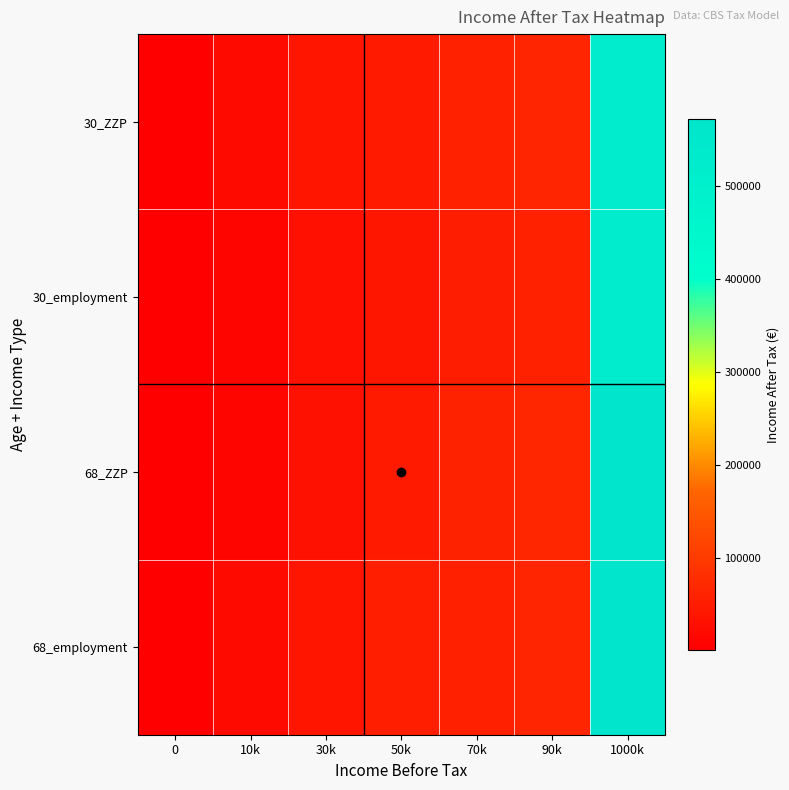

Which series has the largest total across all categories?

68_employment